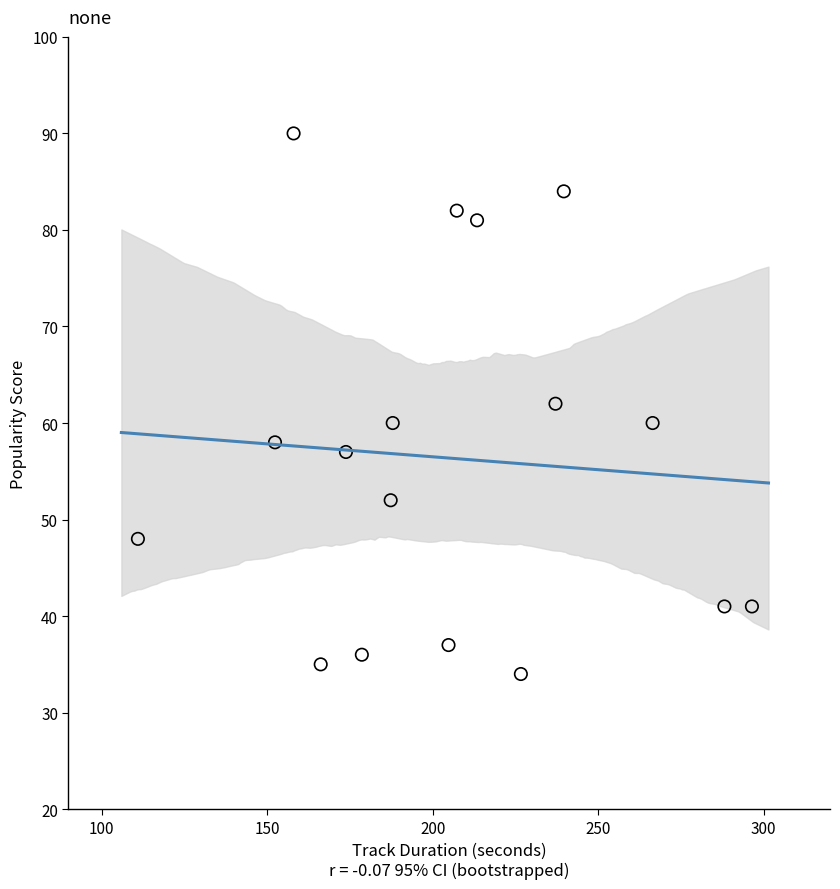

What is the range of Y values (max minus min)?

56